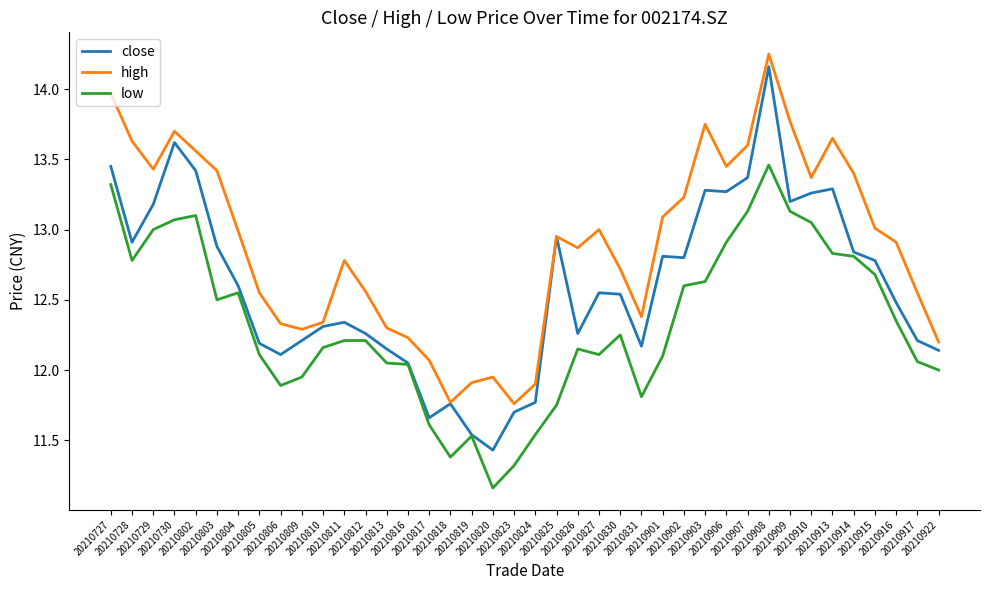

True or false: low and high intersect in this chart.

False